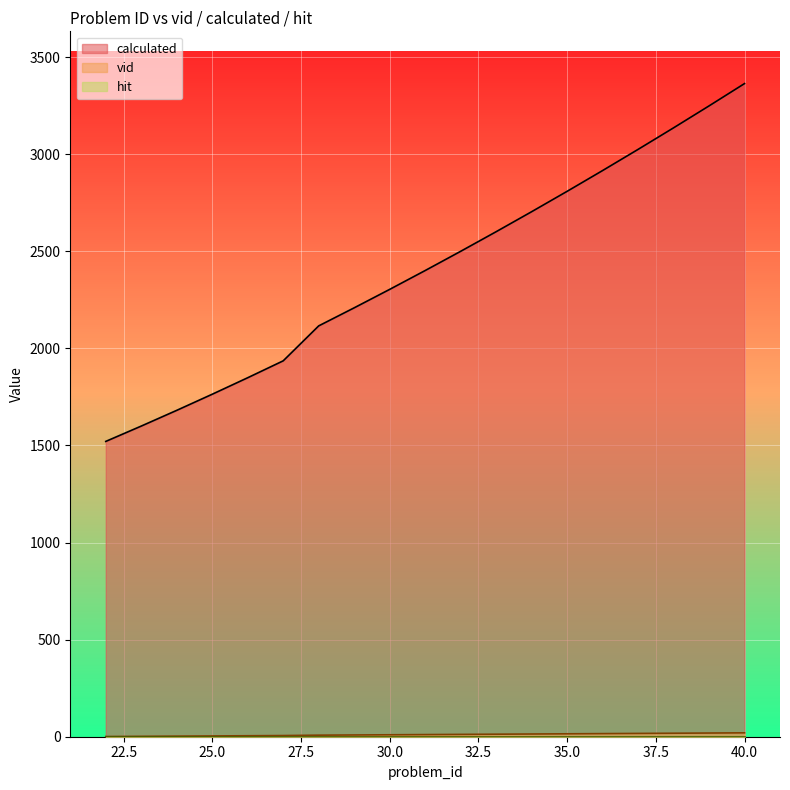

Reading left to right, list all the values displayed in this chart.

vid: 1	2	3	4	5	6	8	9	10	11	12	13	14	15	16	17	18	19	20
calculated: 1521	1600	1681	1764	1849	1936	2116	2209	2304	2401	2500	2601	2704	2809	2916	3025	3136	3249	3364